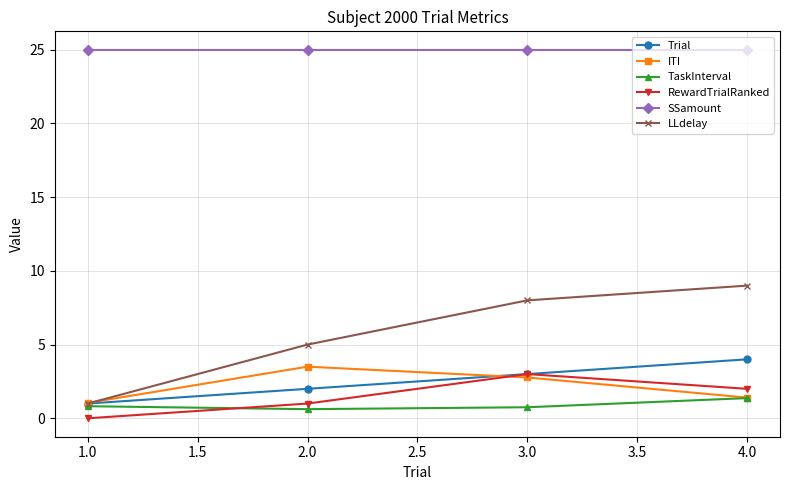

What are all the series names shown in the legend?

Trial, ITI, TaskInterval, RewardTrialRanked, SSamount, LLdelay